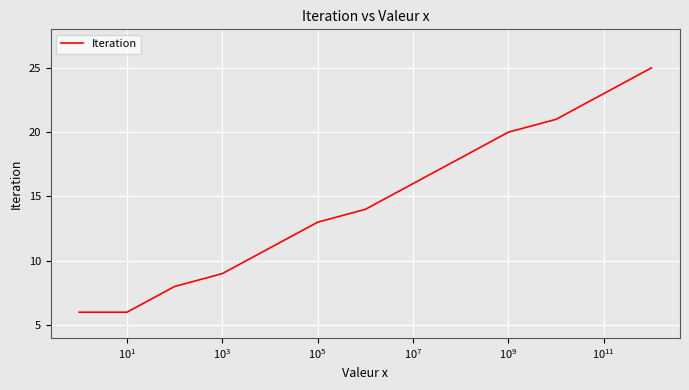

Does the chart have visible grid lines?

Yes